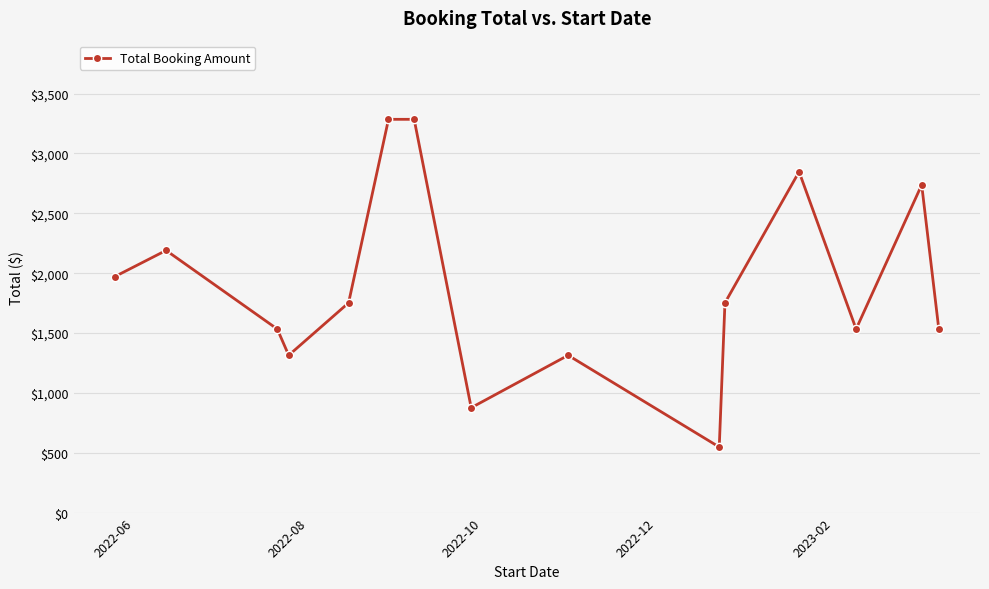

What is the smallest value displayed?

547.5